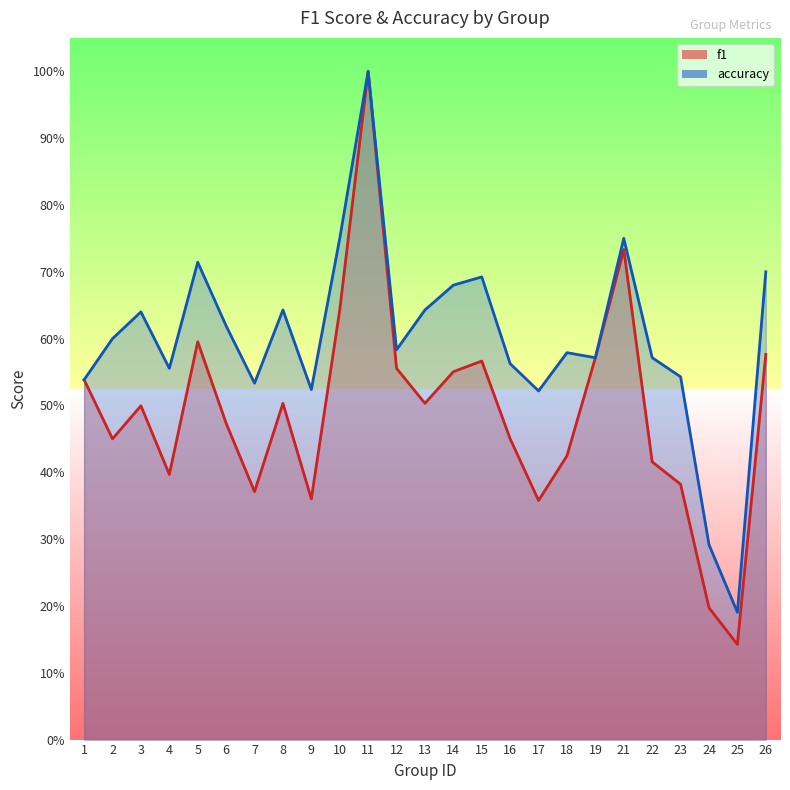

Count the number of categories in the chart.

25